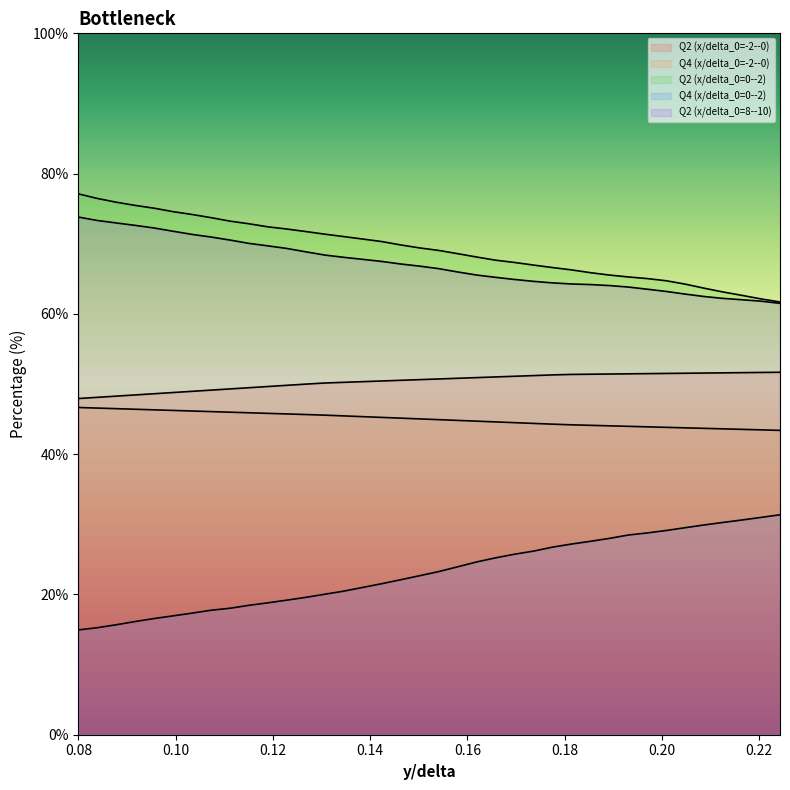

Between 0.2165 and 0.0917, which is larger?

0.2165